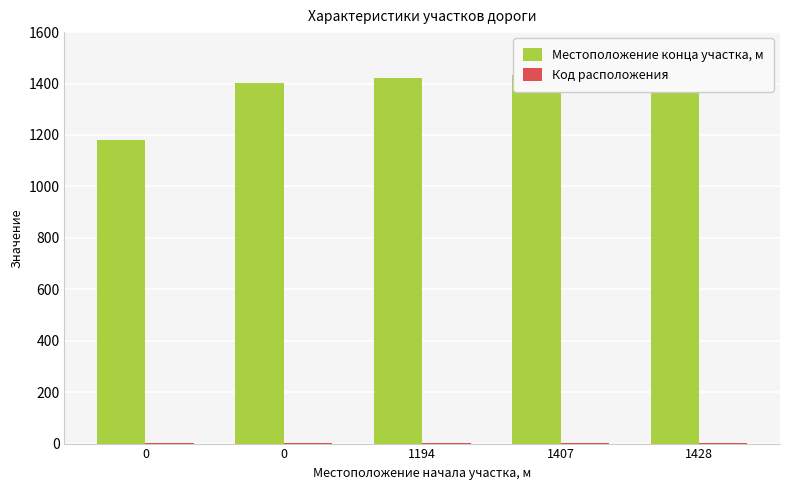

Which series has the largest total across all categories?

Местоположение конца участка, м